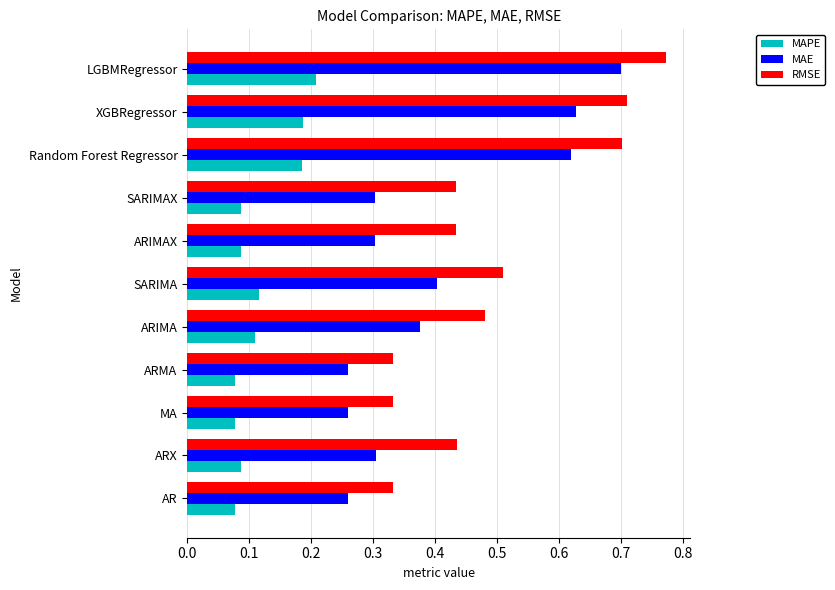

At which label does RMSE reach its peak?

LGBMRegressor